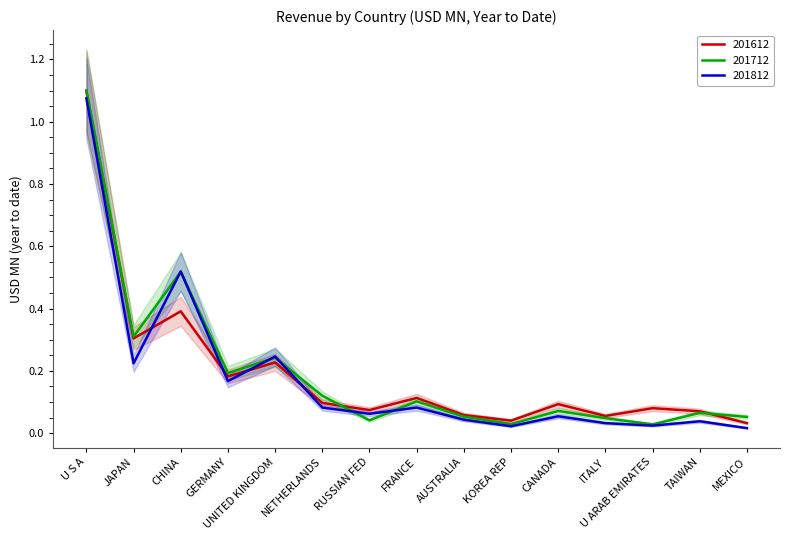

At how many categories does at least one series exceed 1?

1